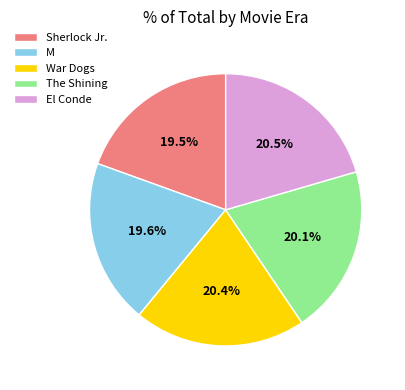

How many segments does this pie chart have?

5